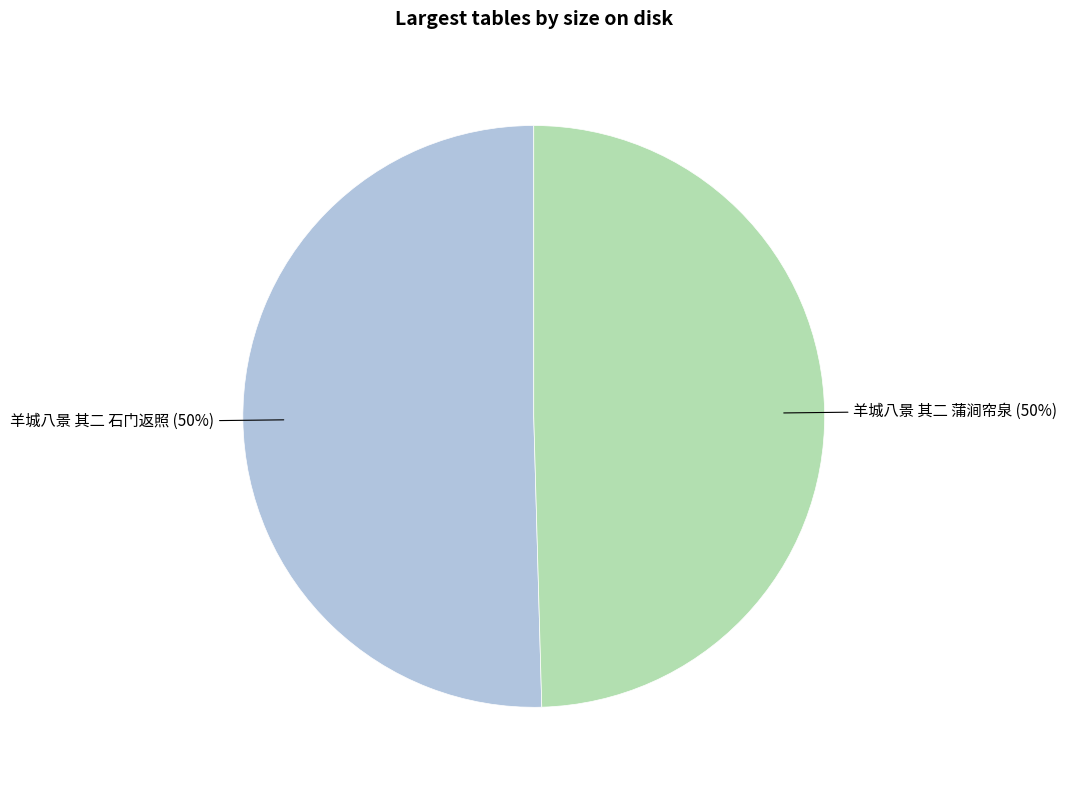

What is the ratio of the value at 羊城八景 其二 石门返照 to the value at 羊城八景 其二 蒲涧帘泉?

1.0